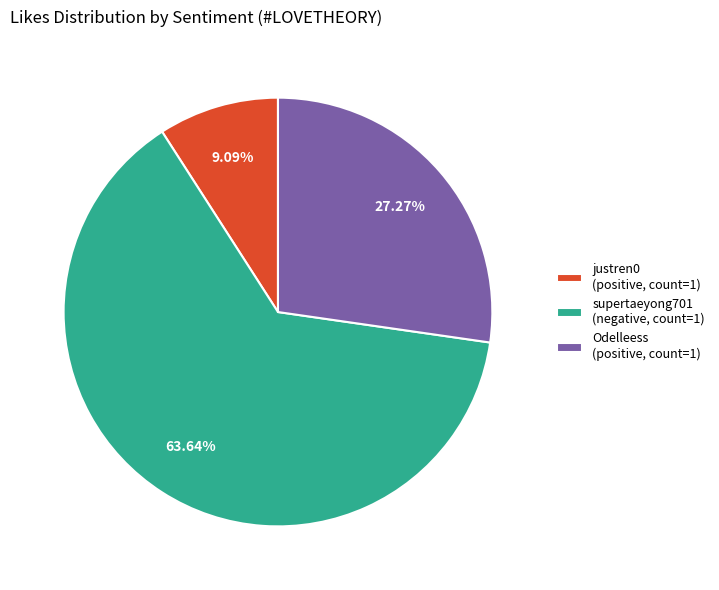

To the nearest percent, what is the difference between the largest and smallest slice percentages?

55%